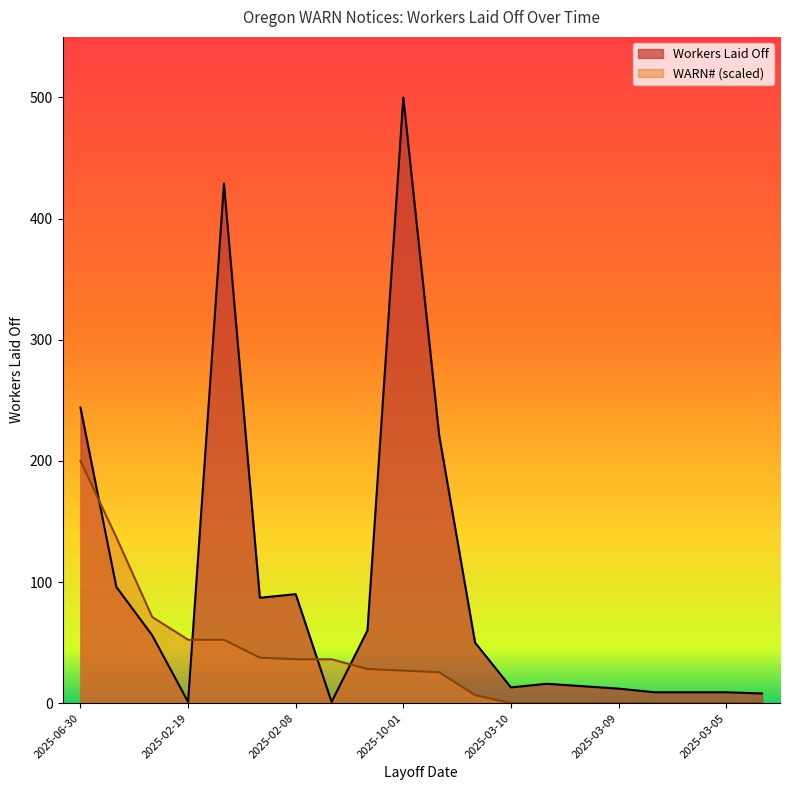

How many data points in Workers Laid Off are above 50?

9